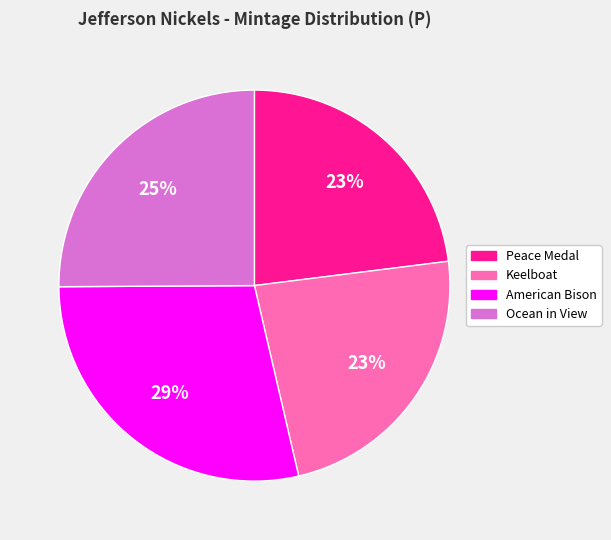

Between American Bison and Peace Medal, which is larger?

American Bison